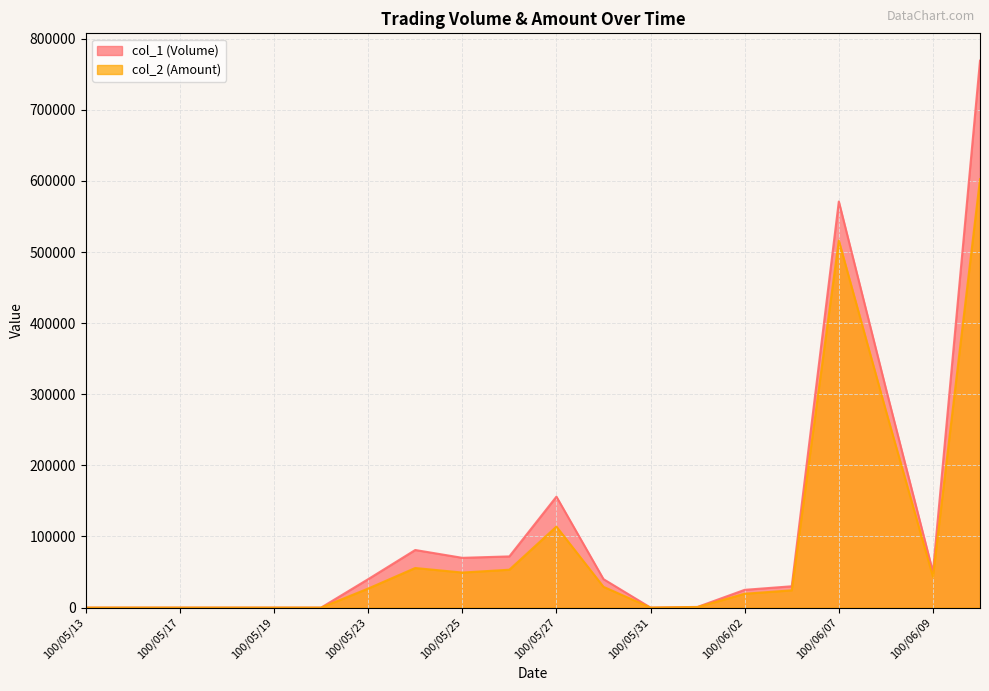

At 100/05/16, list the series in order from largest to smallest.

col_1 (Volume), col_2 (Amount)